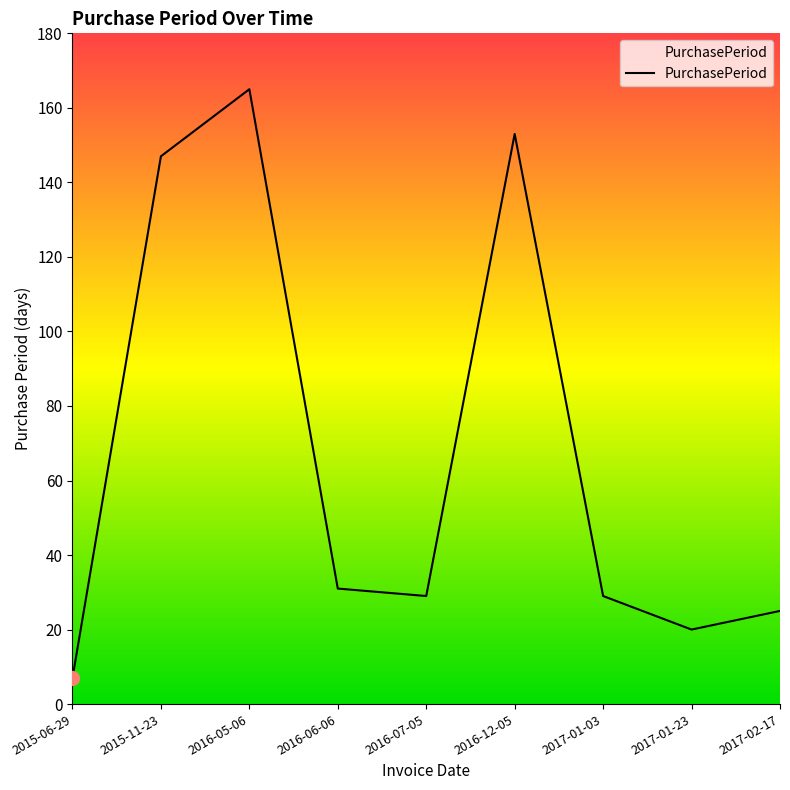

Is this an area chart (filled region under the line)?

No